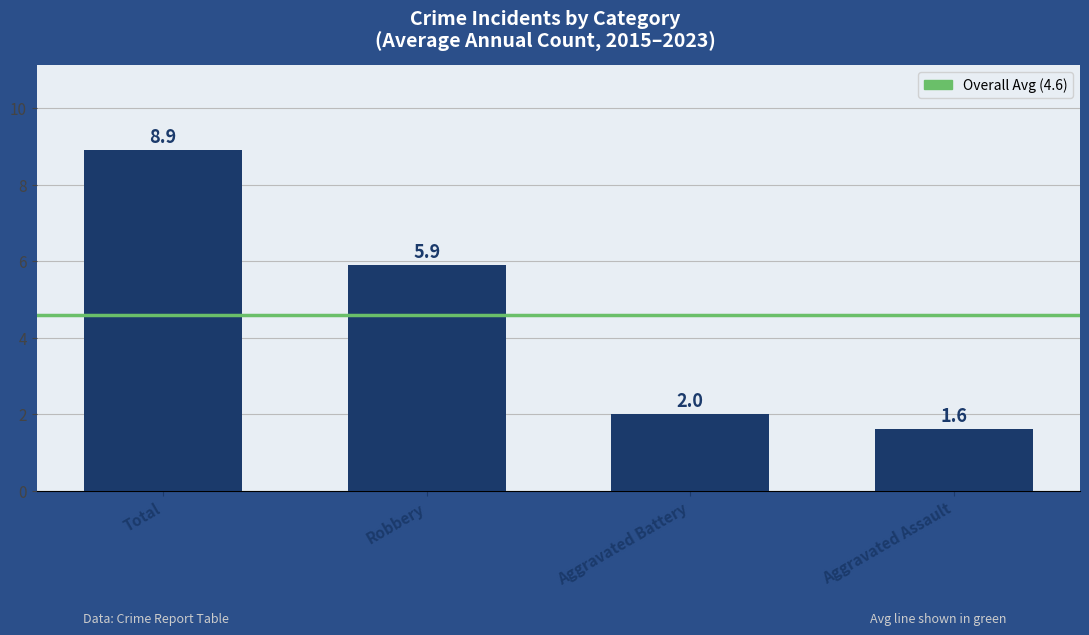

How many data points does each series have?

4